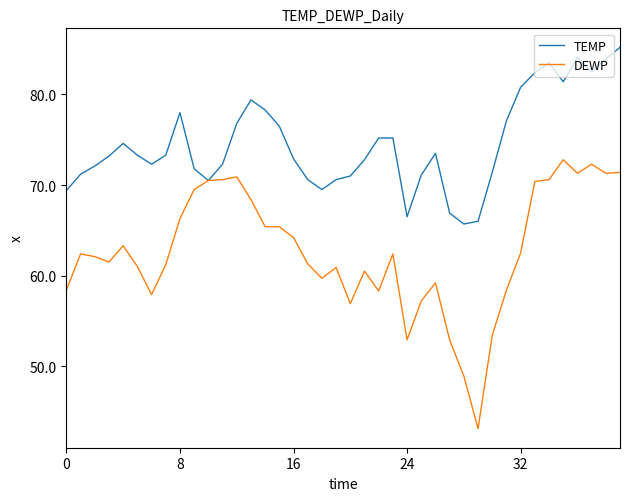

Which series has the largest total across all categories?

TEMP